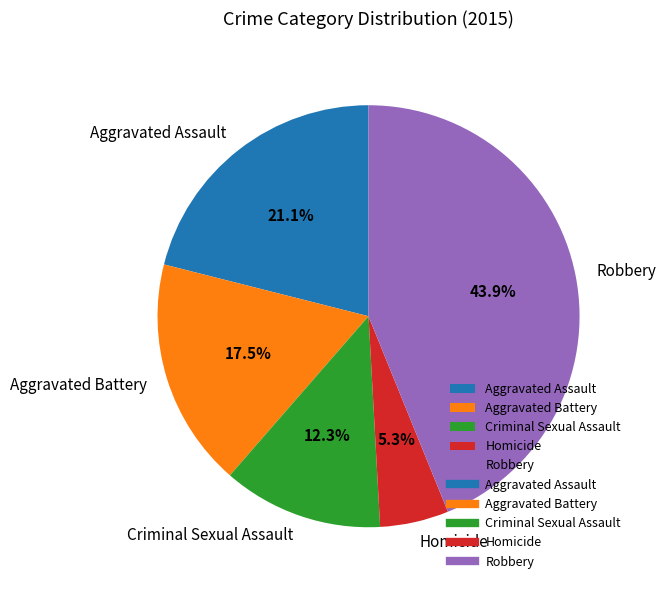

To the nearest percent, what is the combined percentage of Aggravated Assault and Homicide?

26%